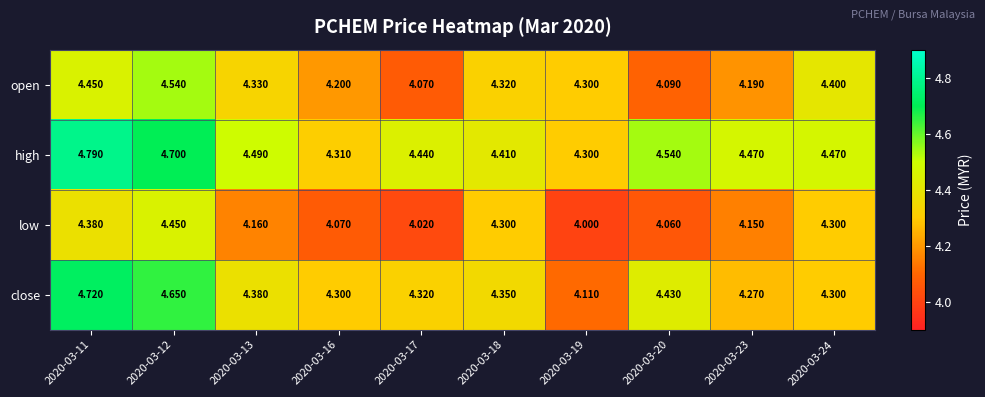

Which series has the largest total across all categories?

high